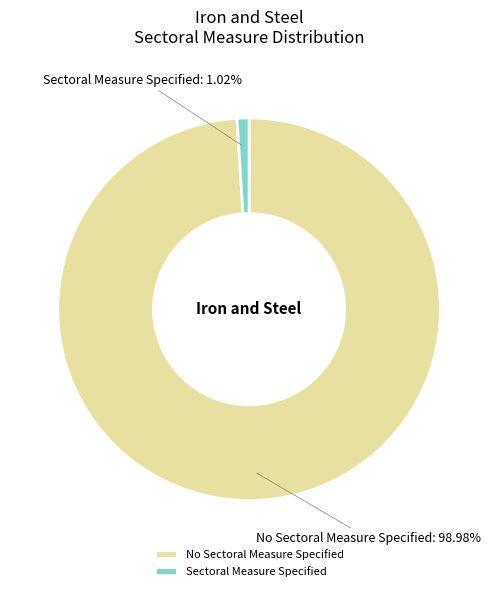

Is there any slice that represents more than half of the pie?

Yes